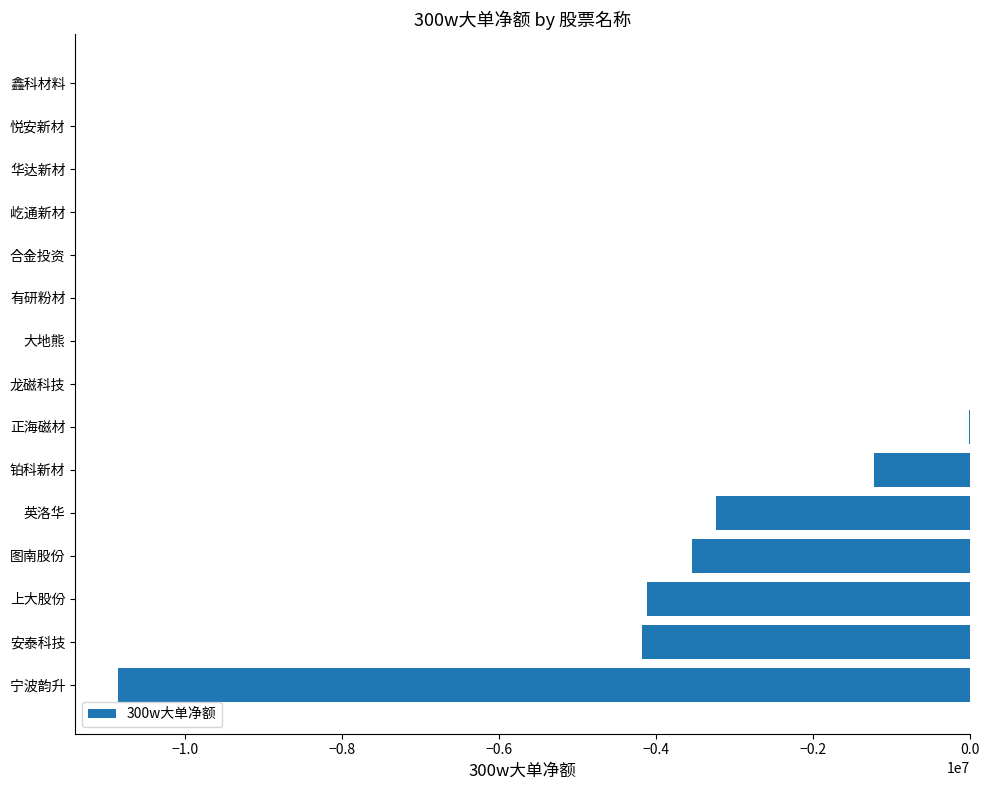

What is the average value?

-1813562